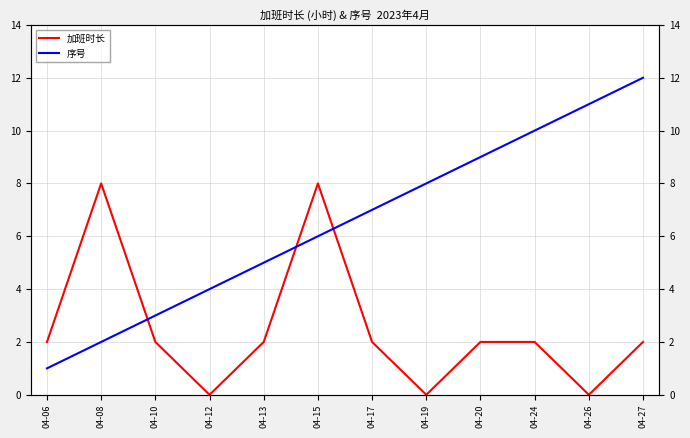

What is the value of the 序号 point at the 9th from the left?

9